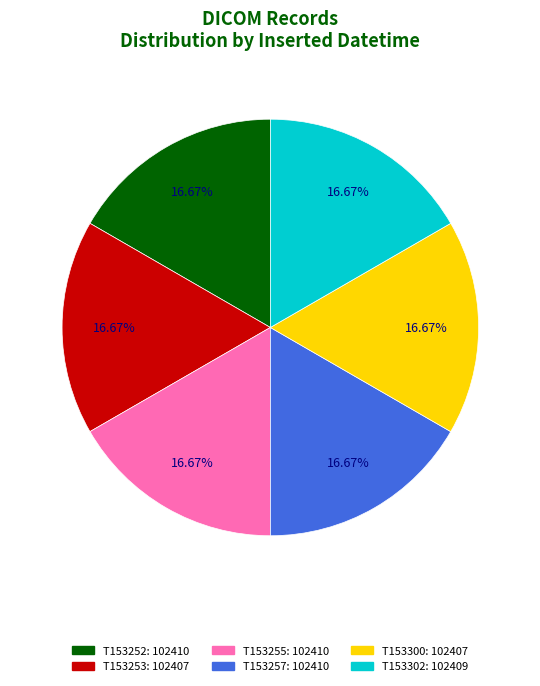

Is there any slice that represents more than half of the pie?

No